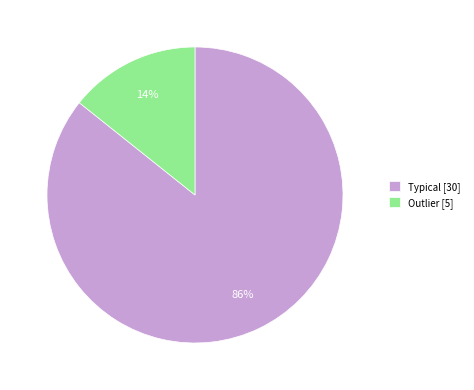

What percentage is the Outlier slice, to the nearest percent?

14%